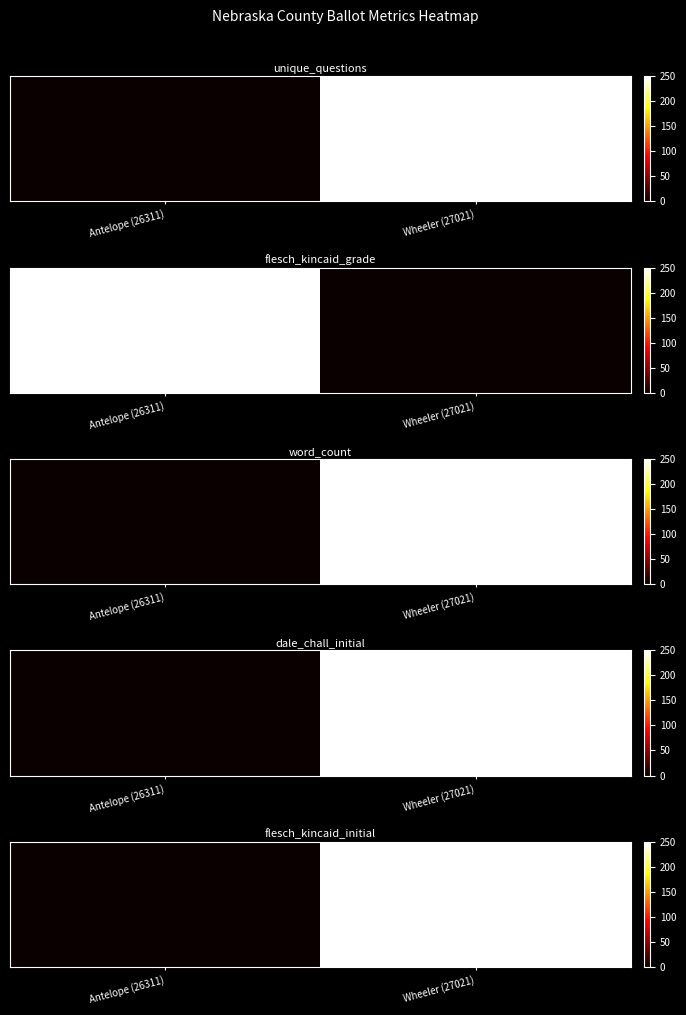

List the labels in order of value, largest first.

Wheeler (27021), Antelope (26311)